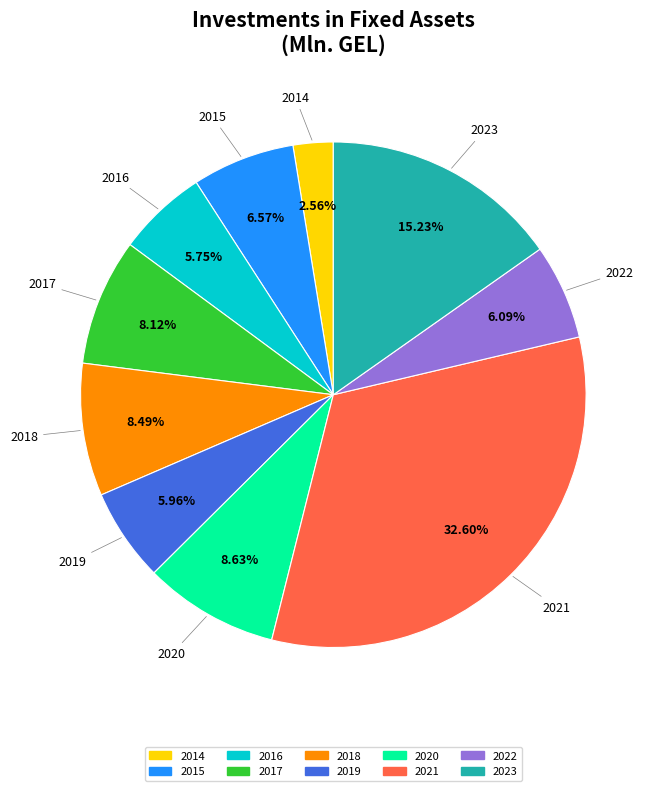

Approximately how many times larger is the value at 2016 compared to 2015?

0.9